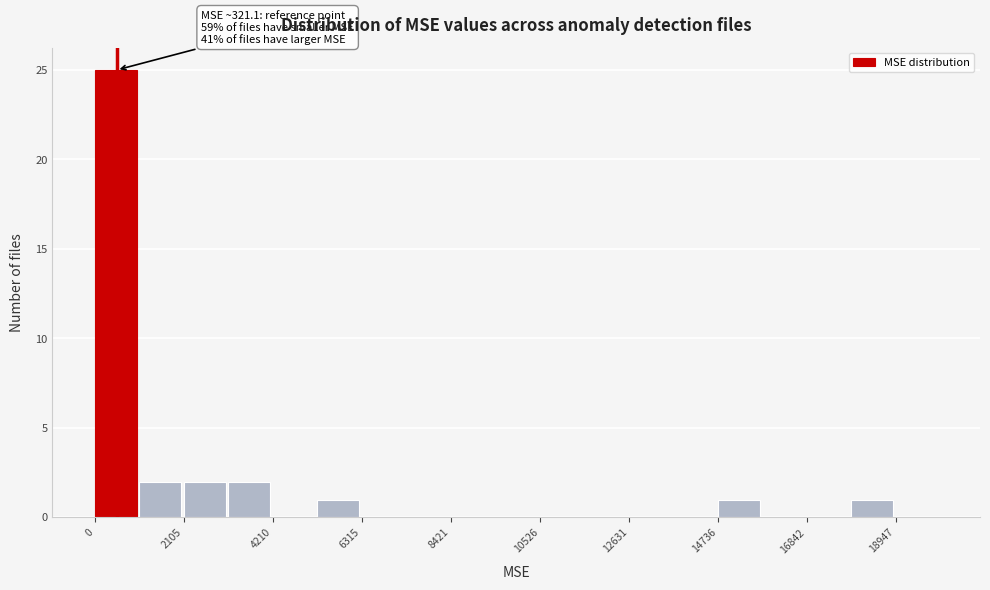

Around what value on the x-axis is the tallest bar? Give the approximate position of its centre, as read against the axis.

500